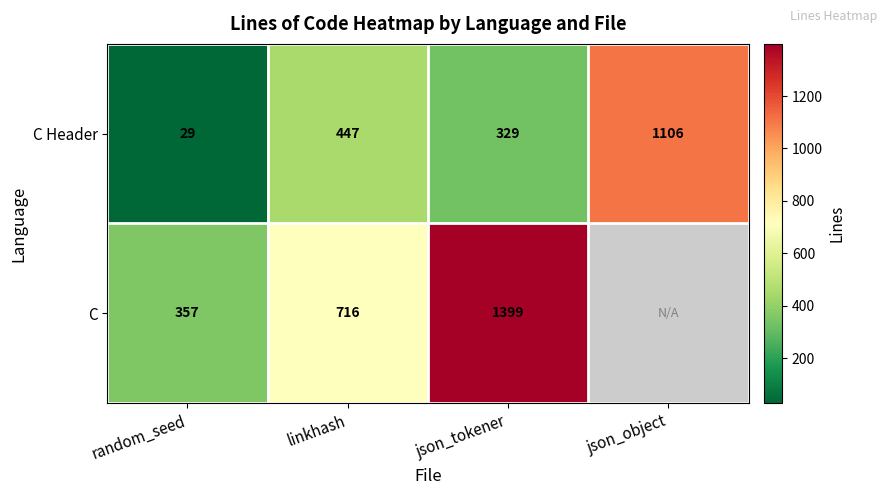

Rank the categories by C Header value from lowest to highest.

random_seed, json_tokener, linkhash, json_object